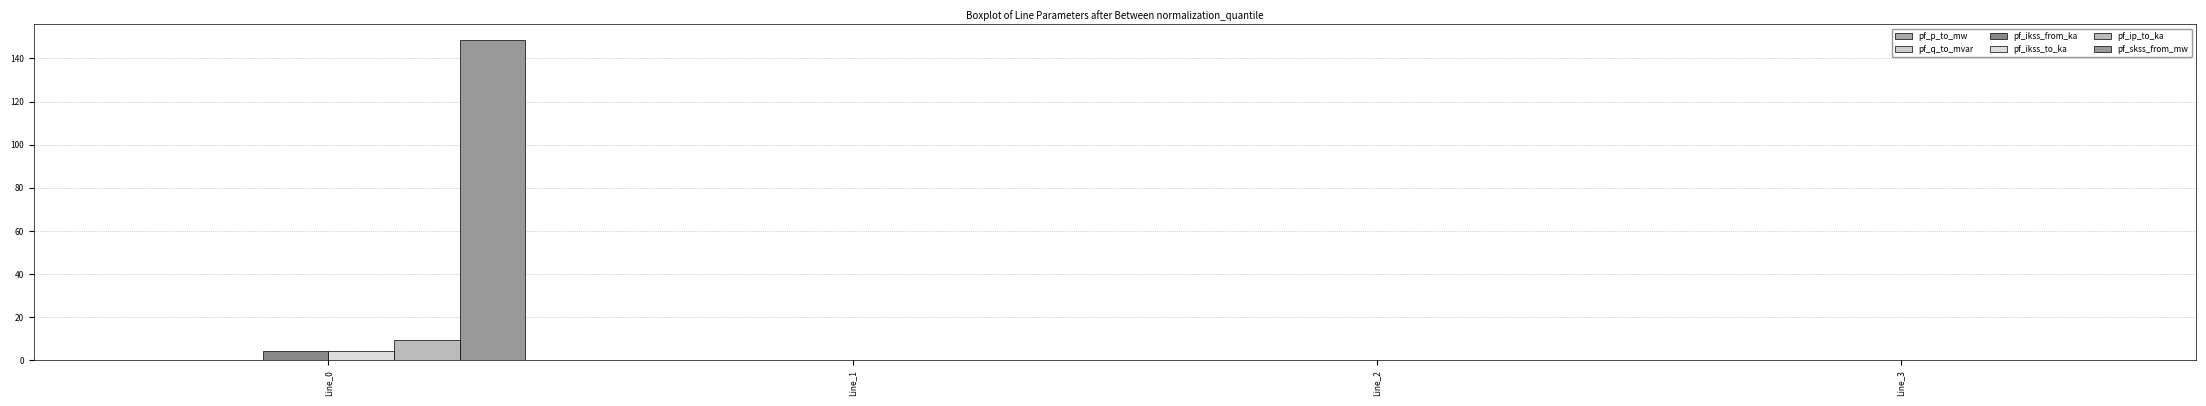

Which label corresponds to the largest value in the chart?

Line_0